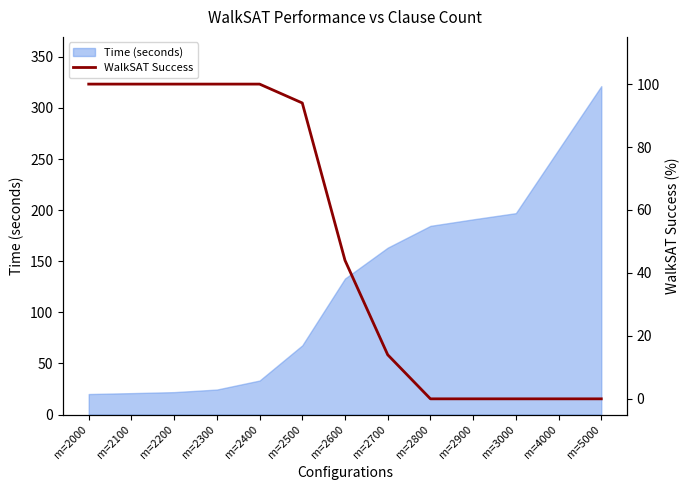

Is it true that Time (seconds) equals 77.9 at m=2900?

False